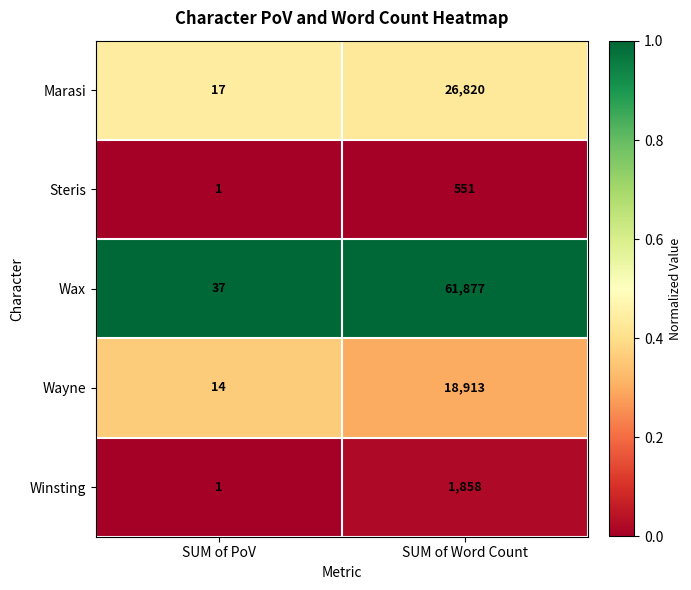

The Marasi series shows 26820 at SUM of Word Count. True or false?

True